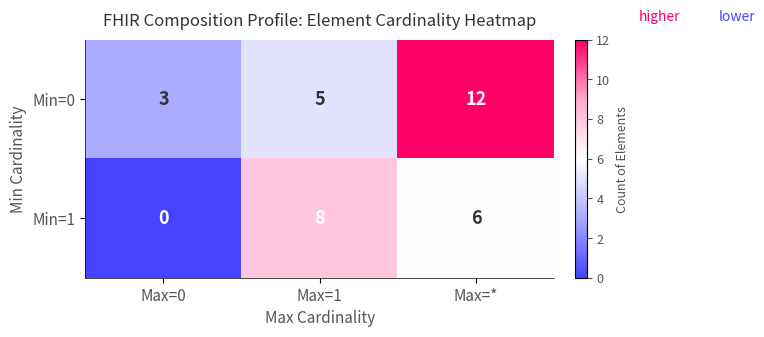

What is the sum of all Min=0 values?

20